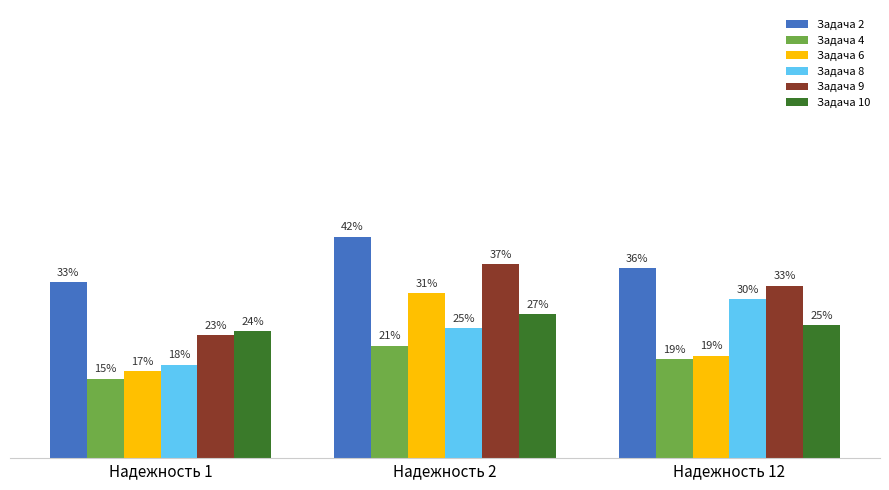

What is the highest value of the Задача 6 series?

31.3